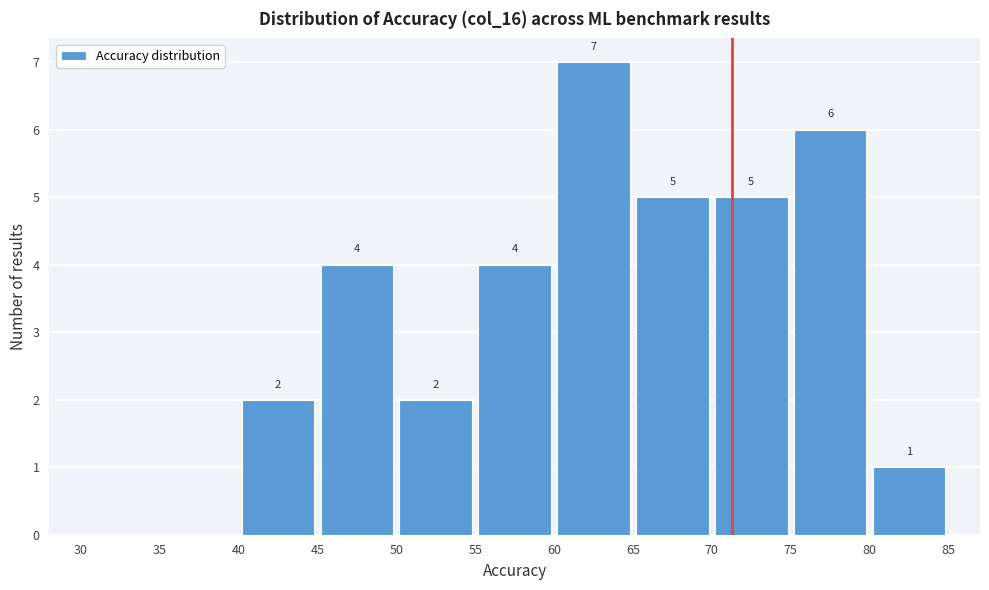

Over which range of the x-axis is the bar tallest?

60 to 65